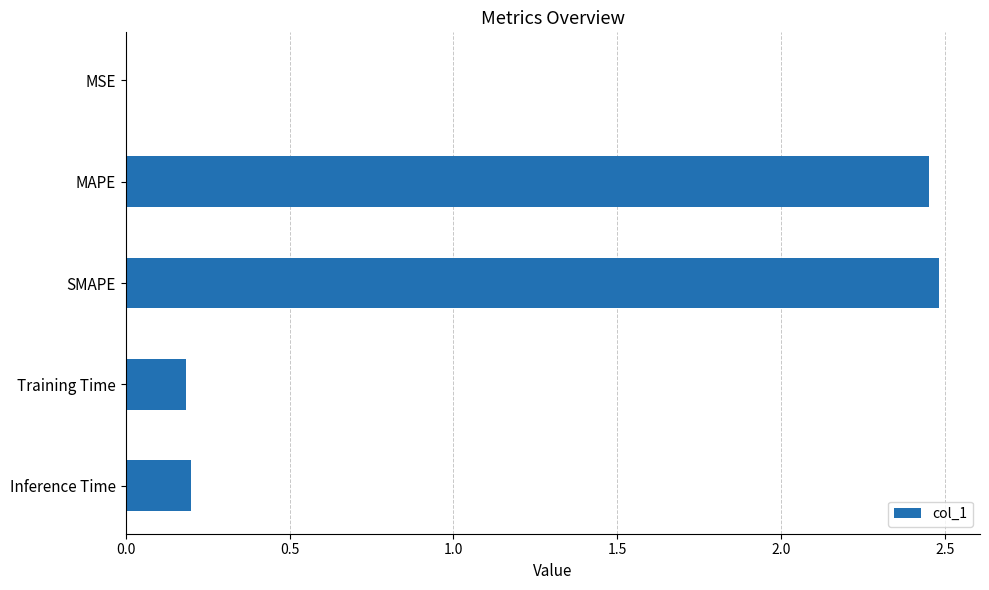

What is the sum of all values?

5.3